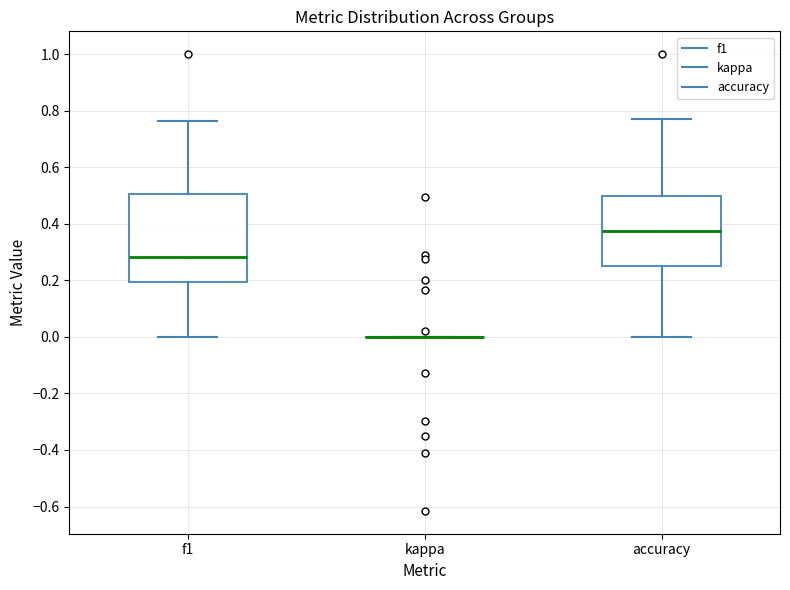

Reading left to right, transcribe this box plot: for each box, give where its median line is, the range the box spans, and where its two whiskers end, as read against the y-axis. The values are not printed on the chart, so give them approximately, as read against the axis.

f1: median 0.28, box 0.20 to 0.50, whiskers 0.00 to 0.76
kappa: box collapsed to a line at 0.00, whiskers 0.00 to 0.00
accuracy: median 0.38, box 0.26 to 0.50, whiskers 0.00 to 0.76